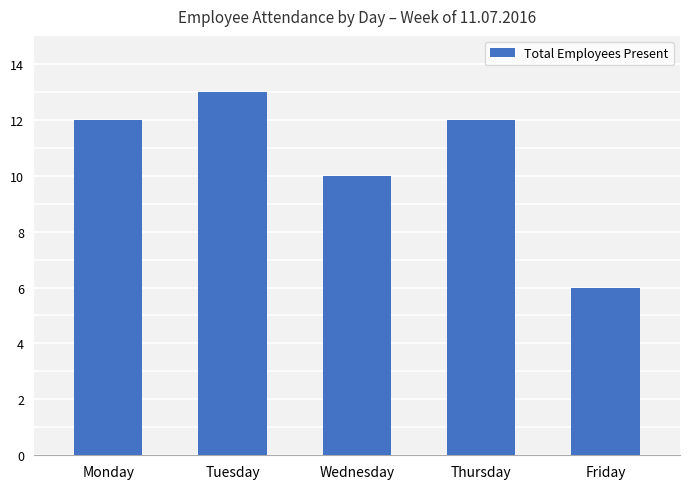

What is the smallest value displayed?

6